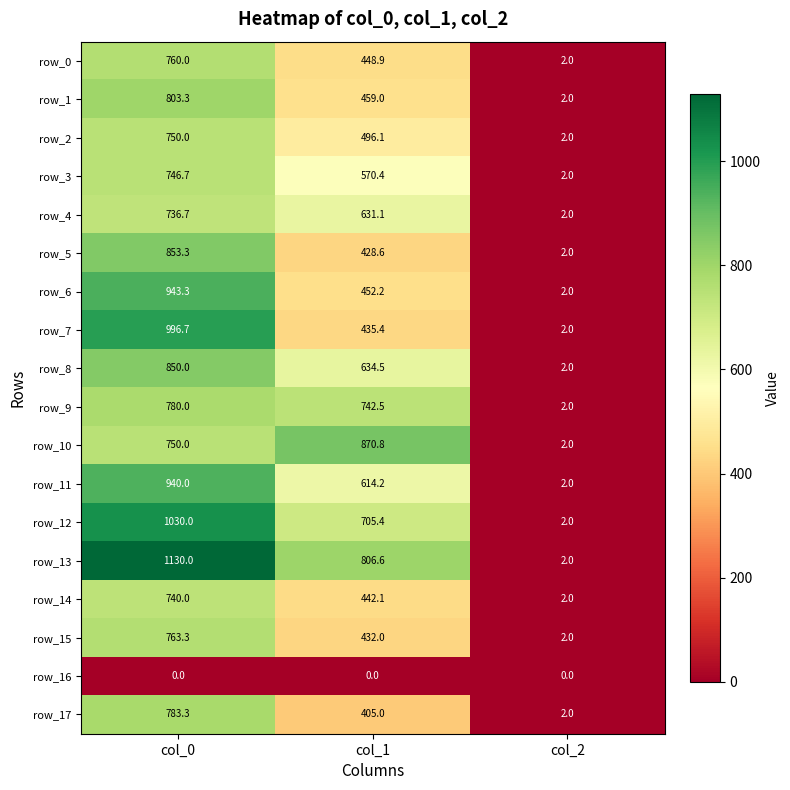

Which series has the widest spread of values?

row_13